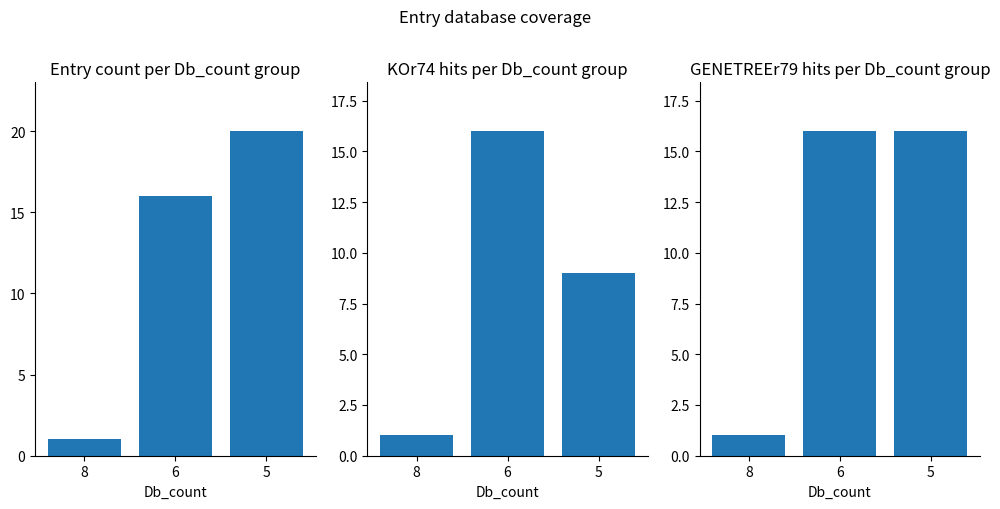

Reading right to left, transcribe all the data shown in this chart.

Db_count: 5=20	6=16	8=1
KOr74: 5=9	6=16	8=1
GENETREEr79: 5=16	6=16	8=1